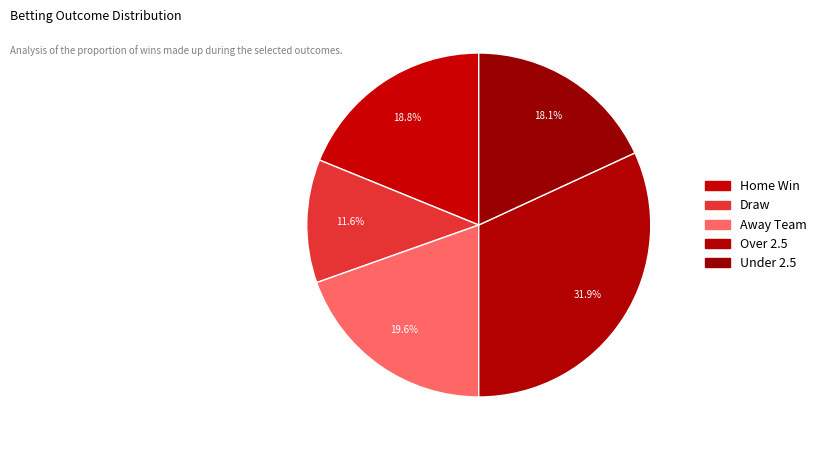

What percentage is the Home Win slice, to the nearest percent?

19%